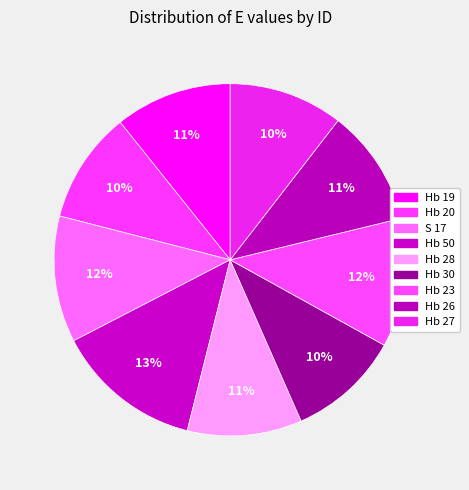

To the nearest percent, what is the difference between the largest and smallest slice percentages?

3%